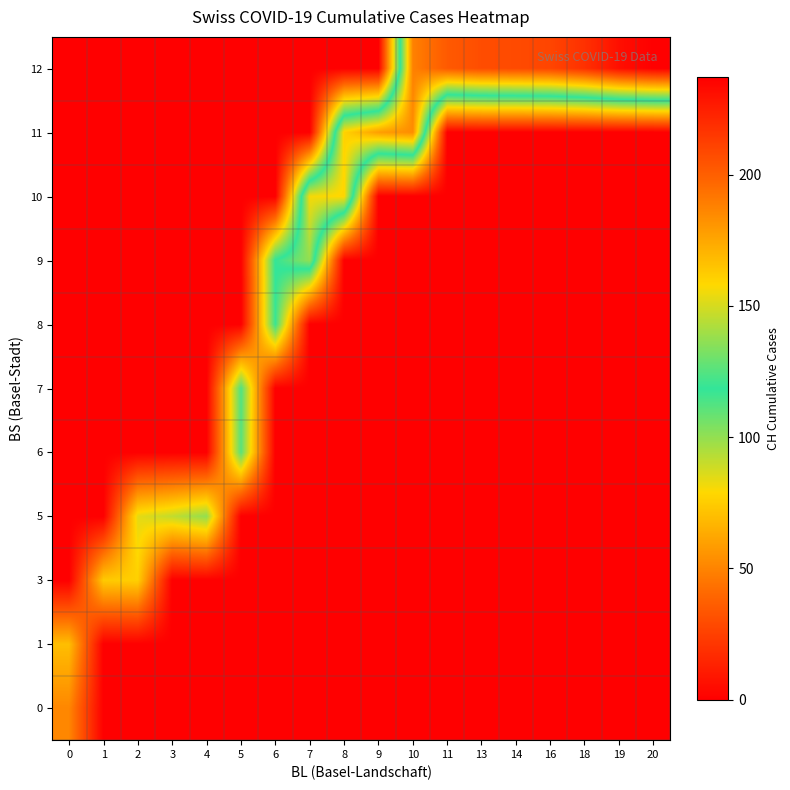

Count the number of data series in this chart.

11